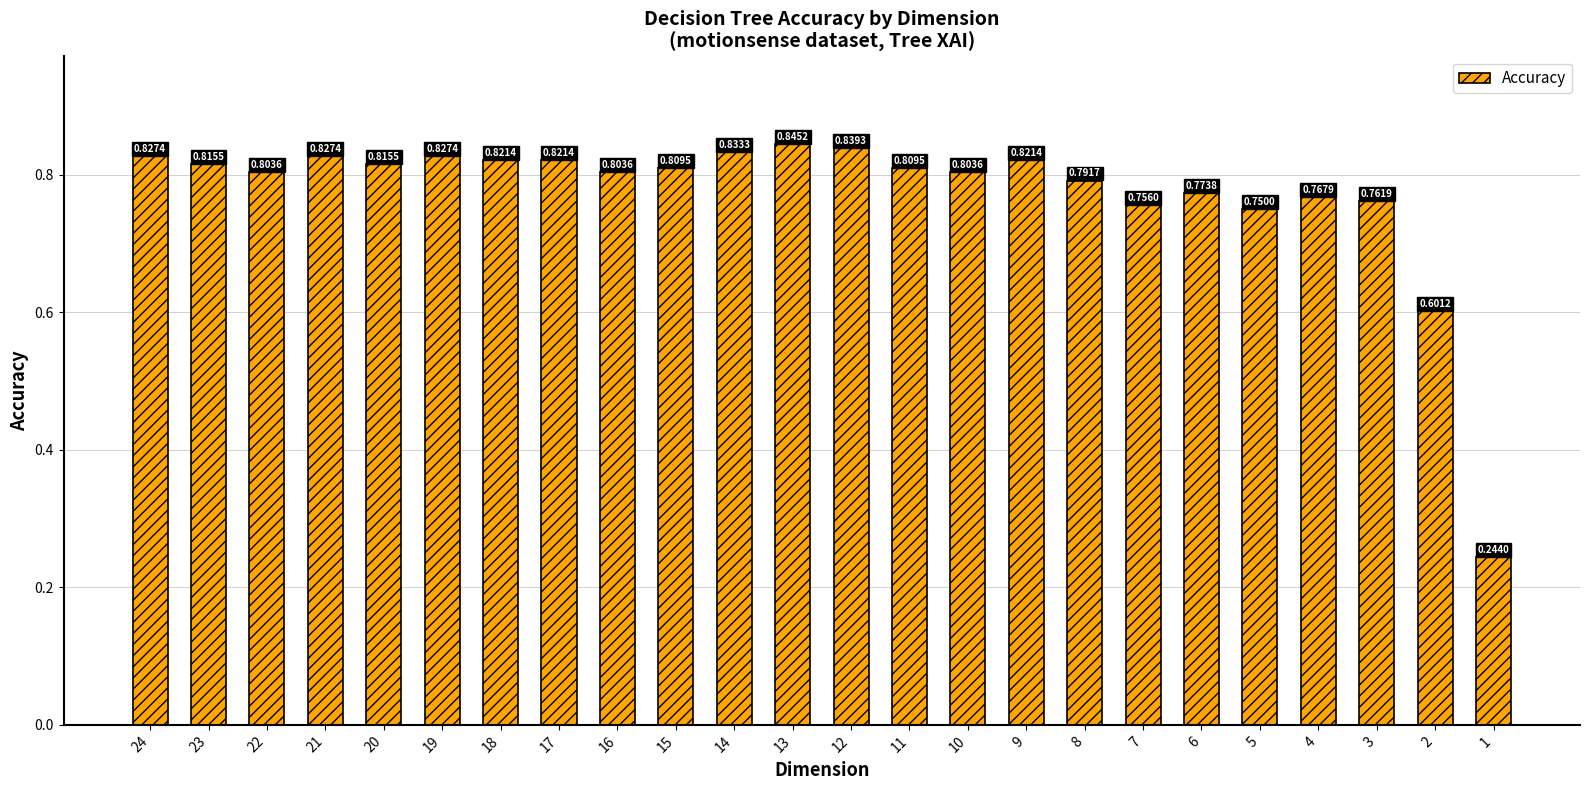

Between 4 and 18, which is larger?

18